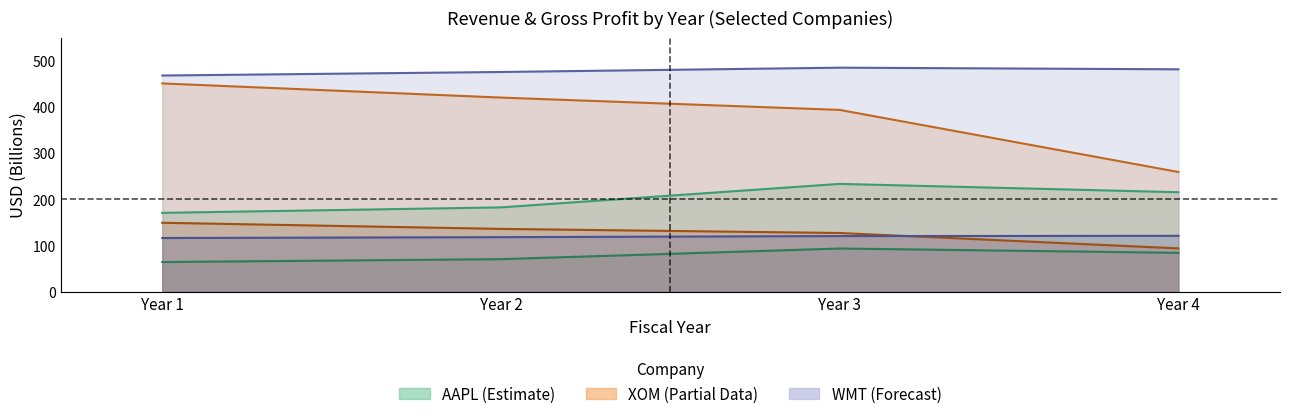

How many interior local peaks does the AAPL_TotalRevenue series have?

1